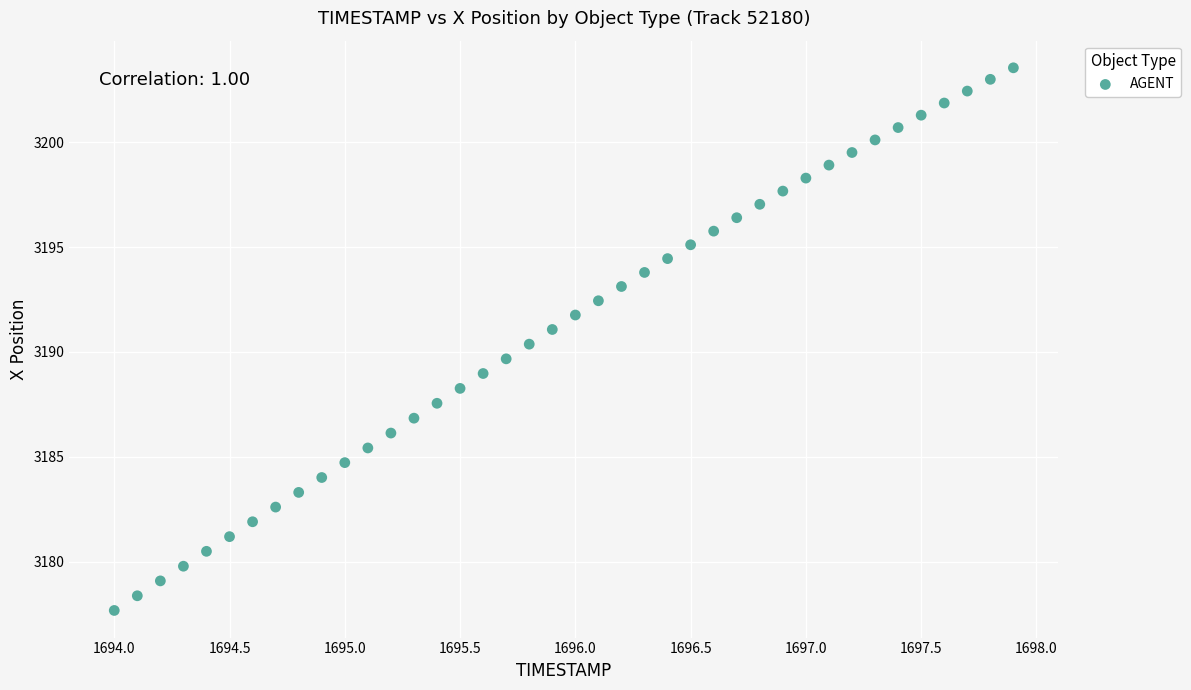

What is the range of X values (max minus min)?

3.9